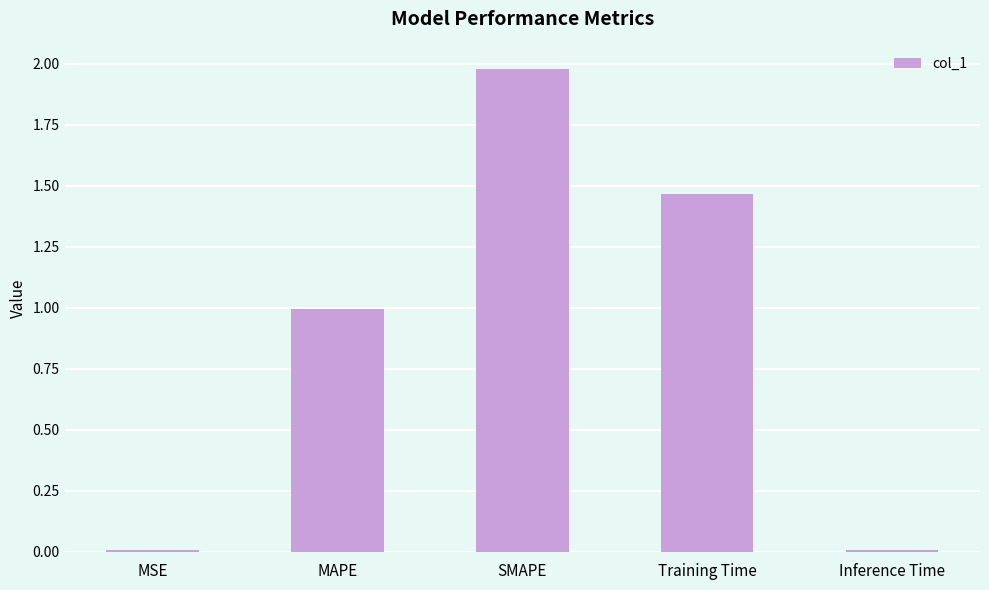

Which has a higher value, MAPE or MSE?

MAPE